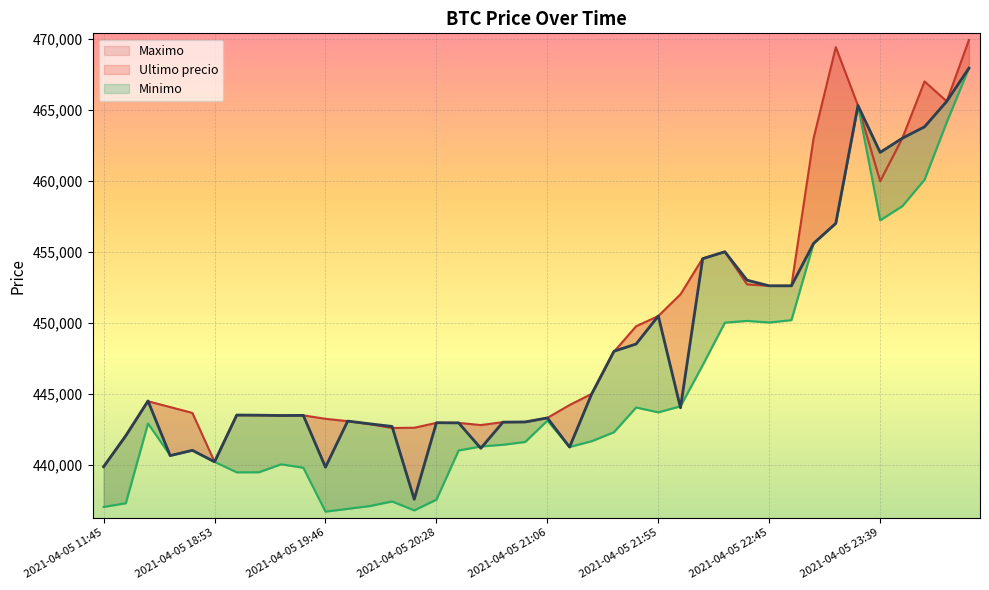

The Minimo series shows 436692 at 2021-04-05 19:46. True or false?

True